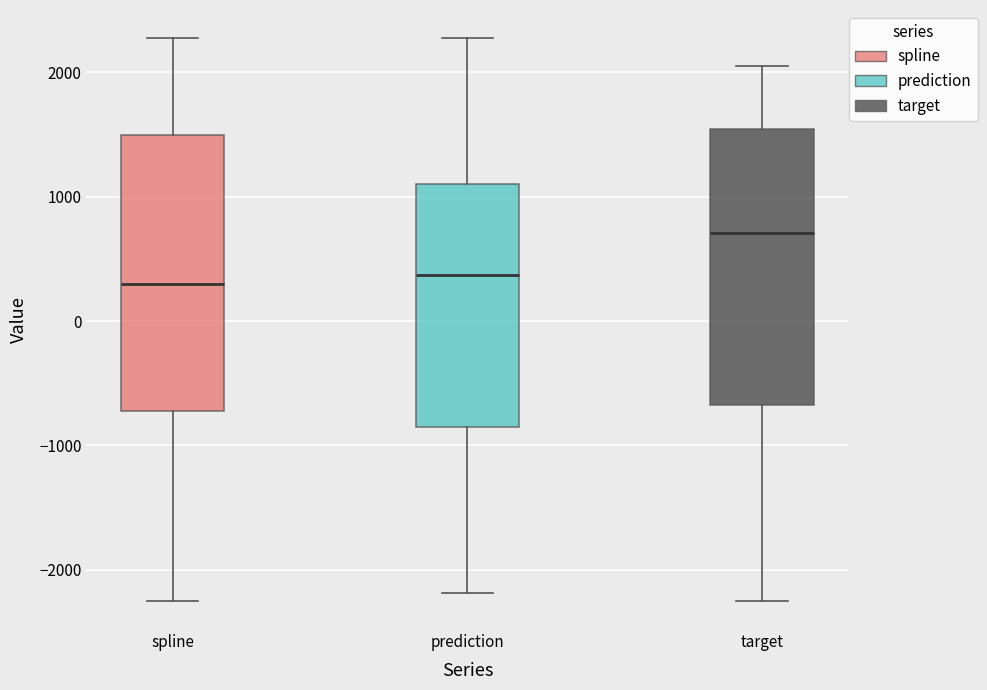

Where is the lower edge of the box for prediction on the y-axis? The values are not printed on the chart, so give them approximately, as read against the axis.

-900